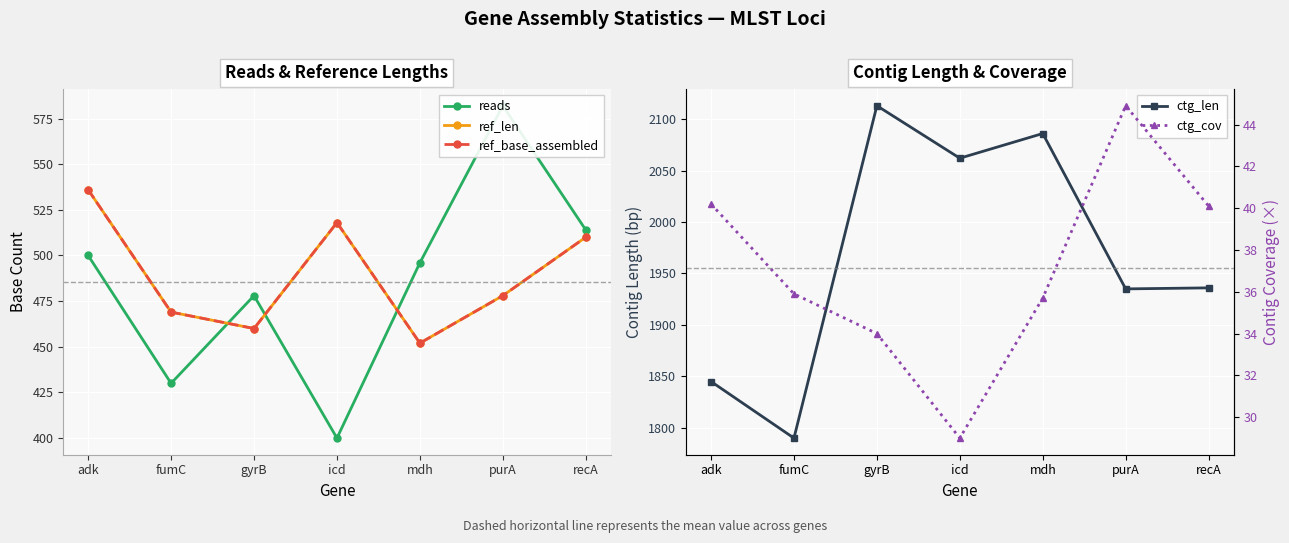

What is the value of the ctg_cov point at the 7th from the left?

40.1